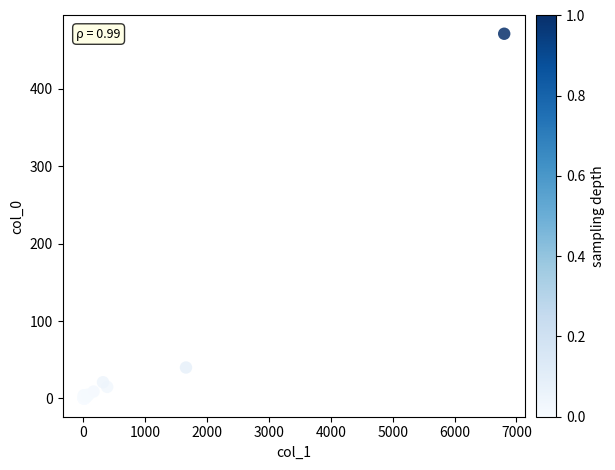

What Y value in the scatter plot is closest to 235?

40